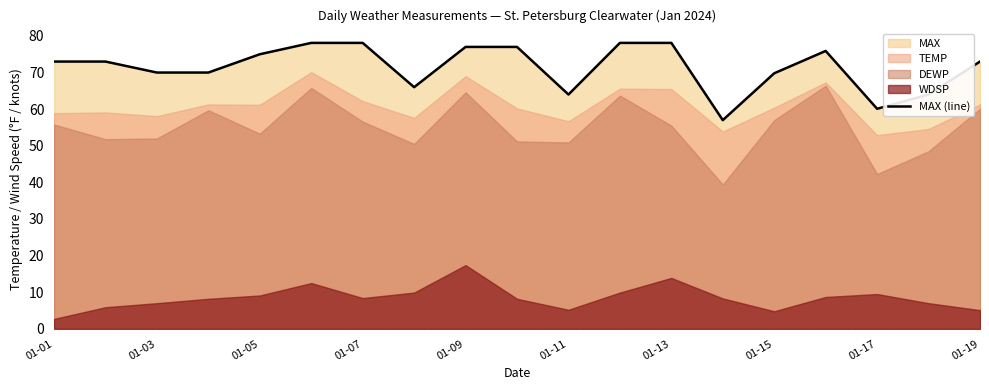

Reading left to right, extract all data points from this chart.

73.0	73.0	70.0	70.0	75.0	78.1	78.1	66.0	77.0	77.0	64.0	78.1	78.1	57.0	69.8	75.9	60.1	64.0	73.0